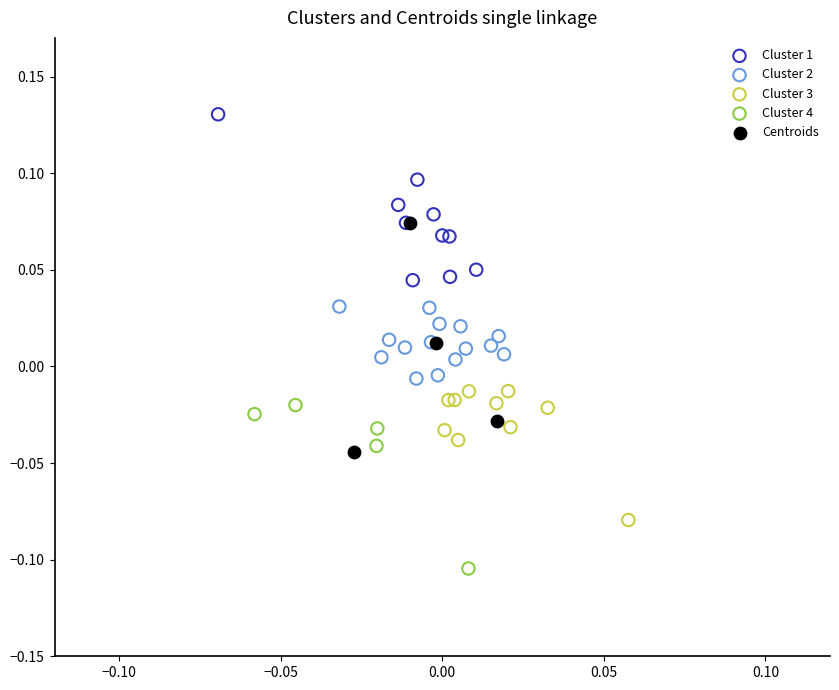

Which series reaches the maximum Y coordinate?

Cluster 1